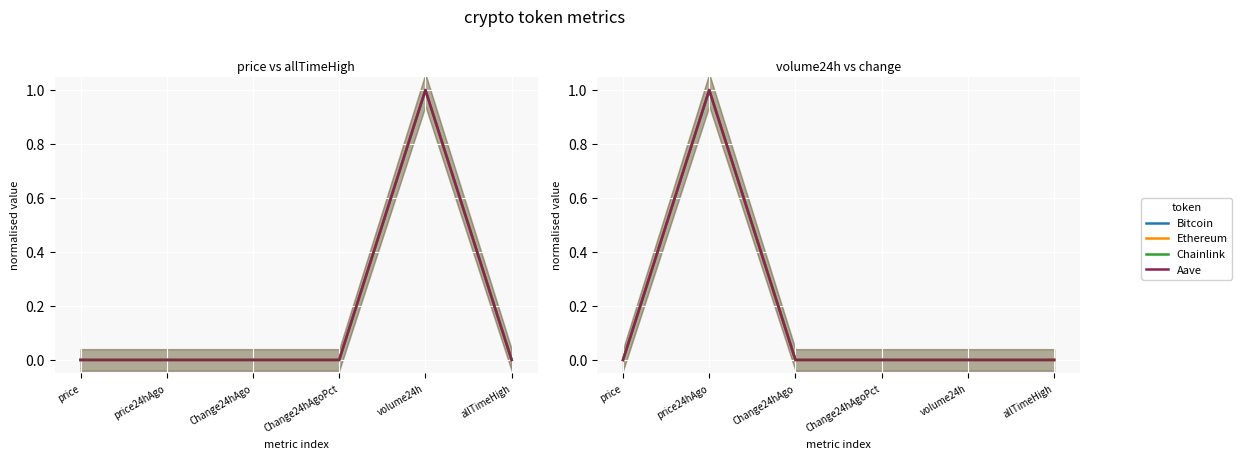

Is this an area chart (filled region under the line)?

No